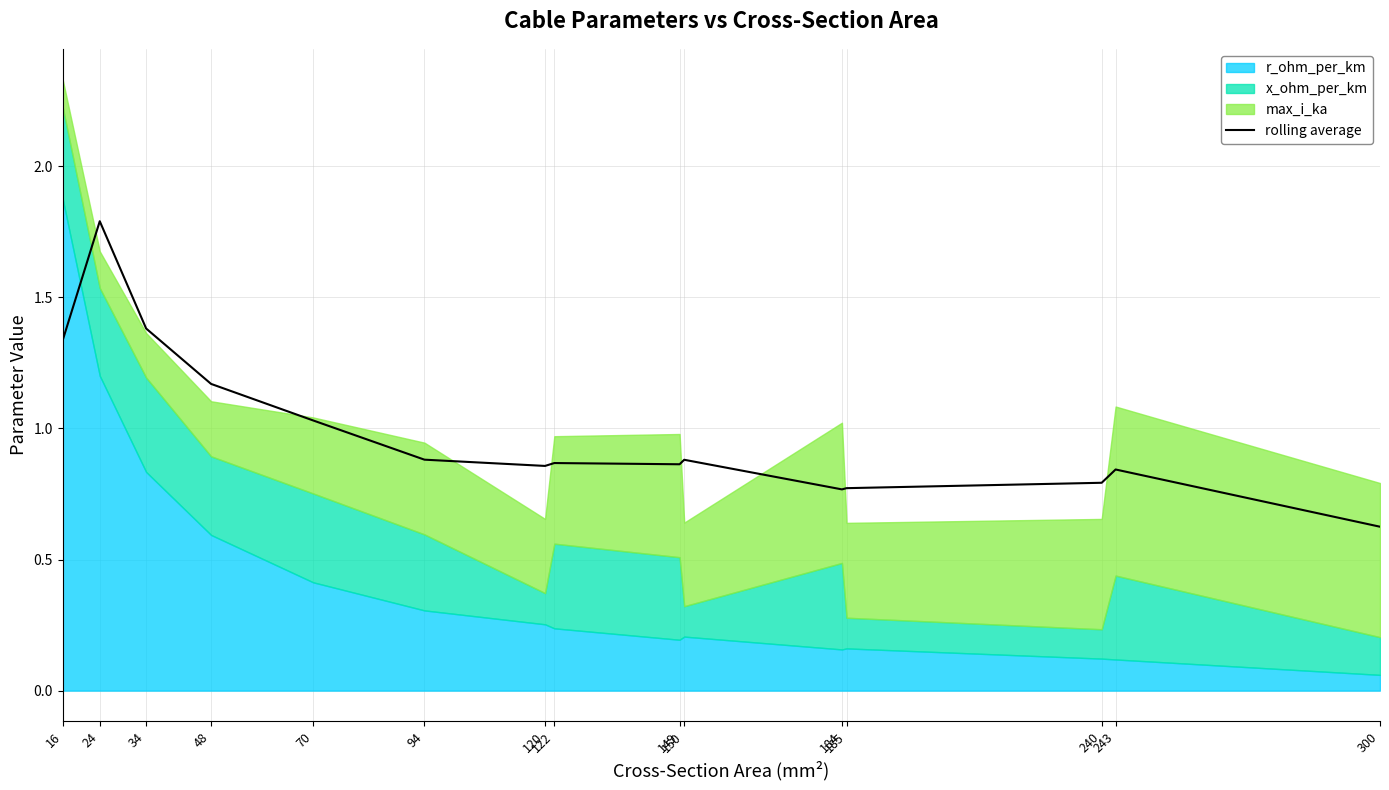

What is the lowest value of the rolling average series?

0.6